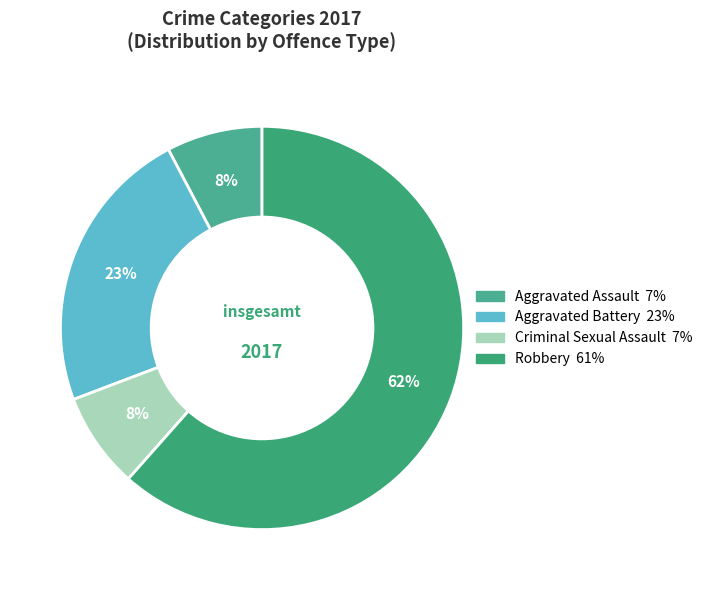

Count the number of slices in the pie.

4